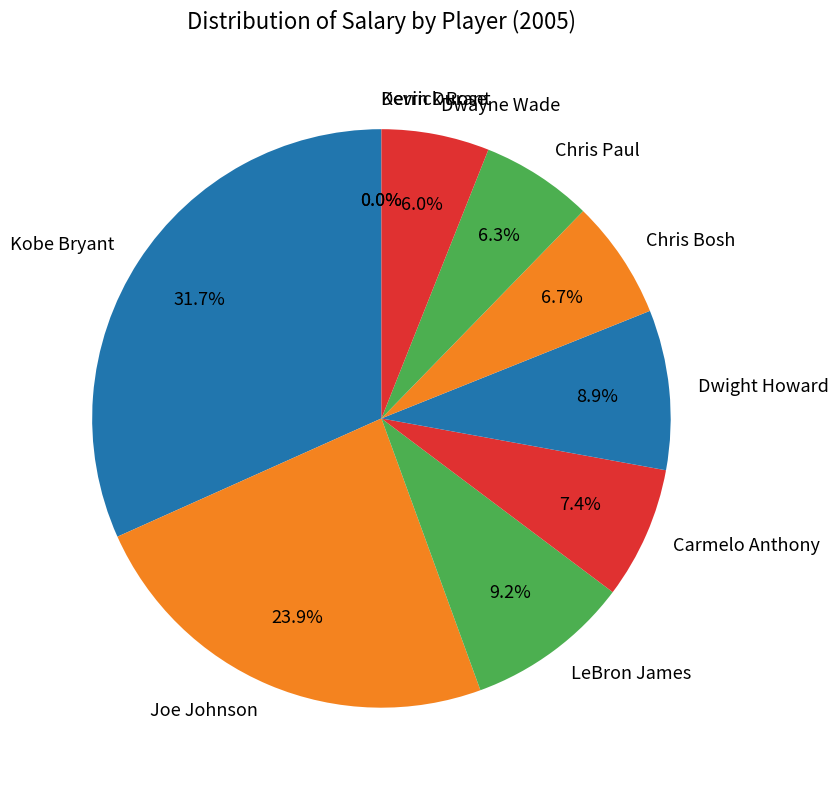

To the nearest percent, what is the difference between the Carmelo Anthony and Joe Johnson slice percentages?

16%